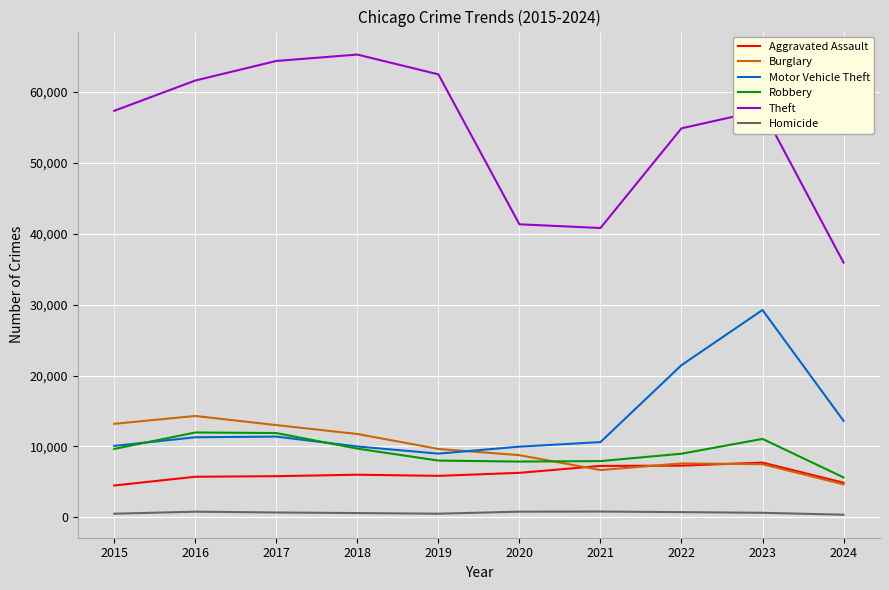

Which series has the widest spread of values?

Theft